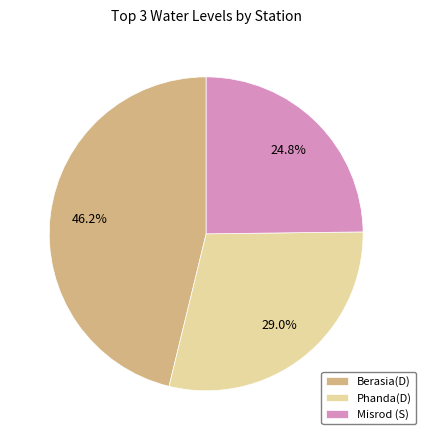

Which slice is the largest?

Berasia(D)